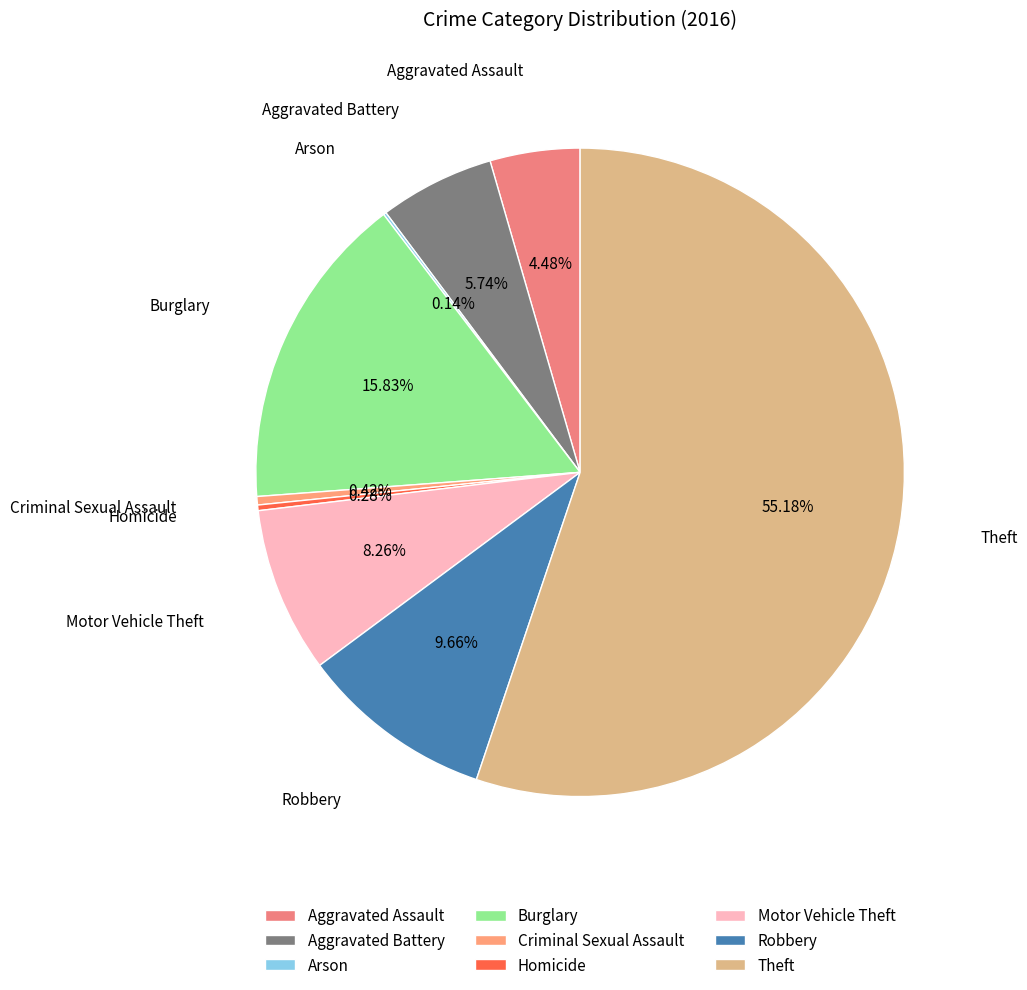

To the nearest percent, what is the average slice percentage?

11%